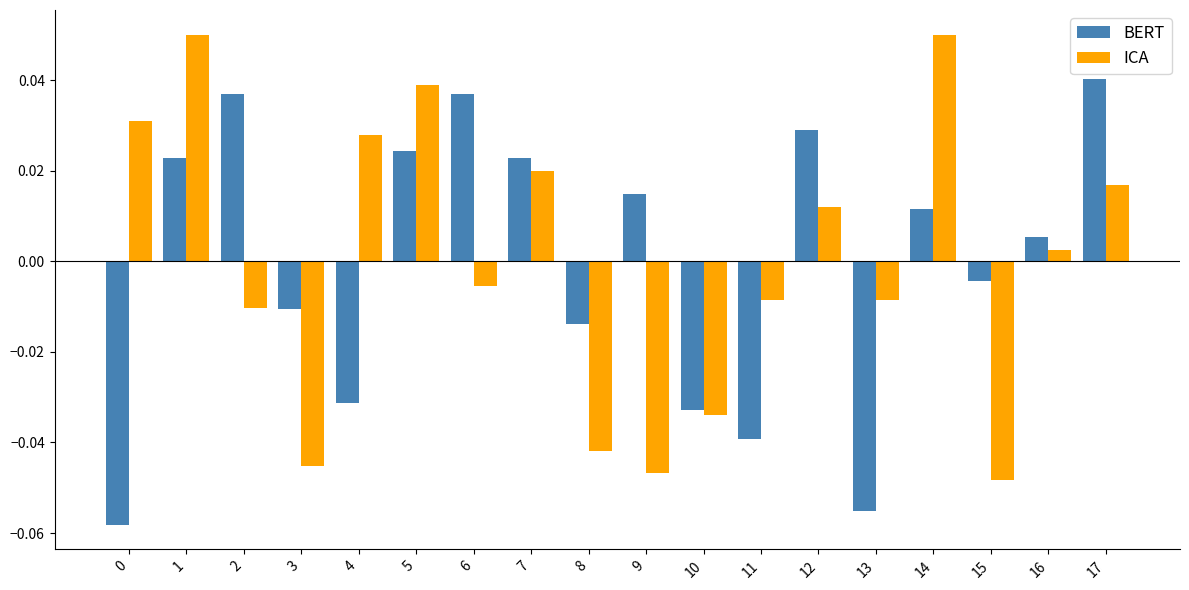

What are all the series names shown in the legend?

BERT, ICA